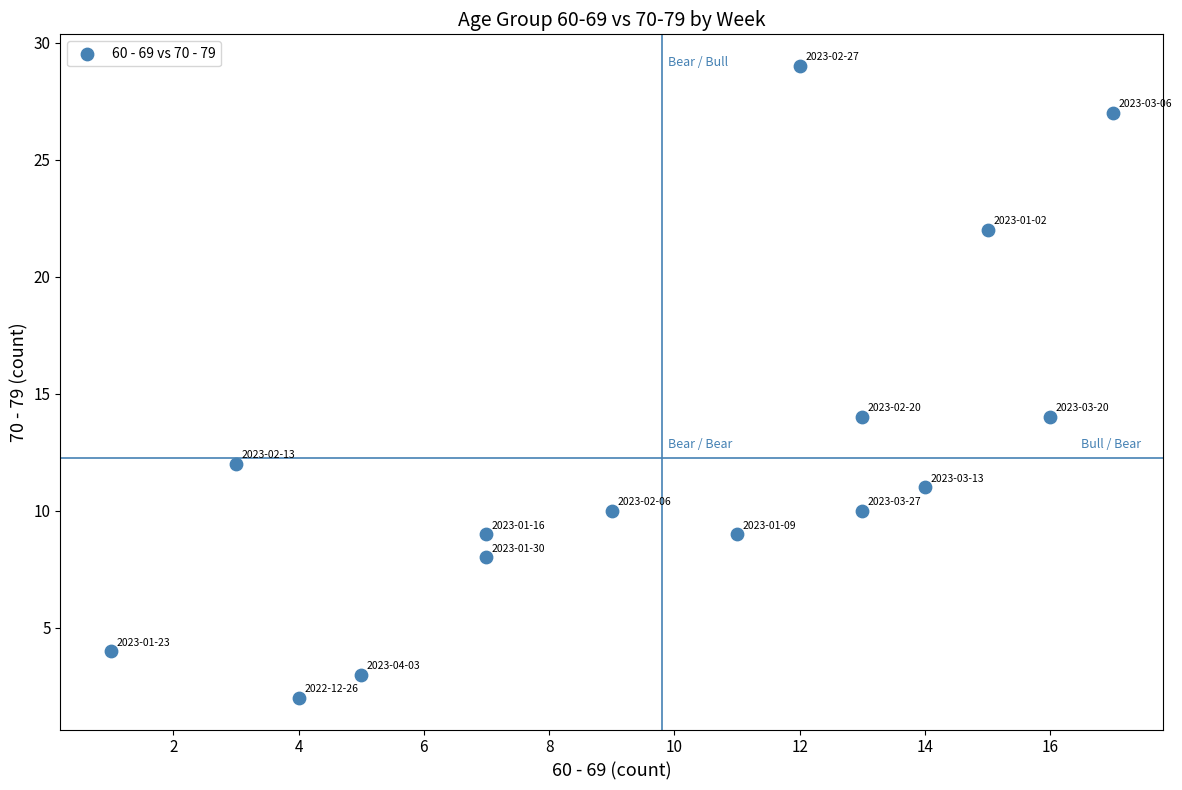

What is the range of Y values (max minus min)?

27